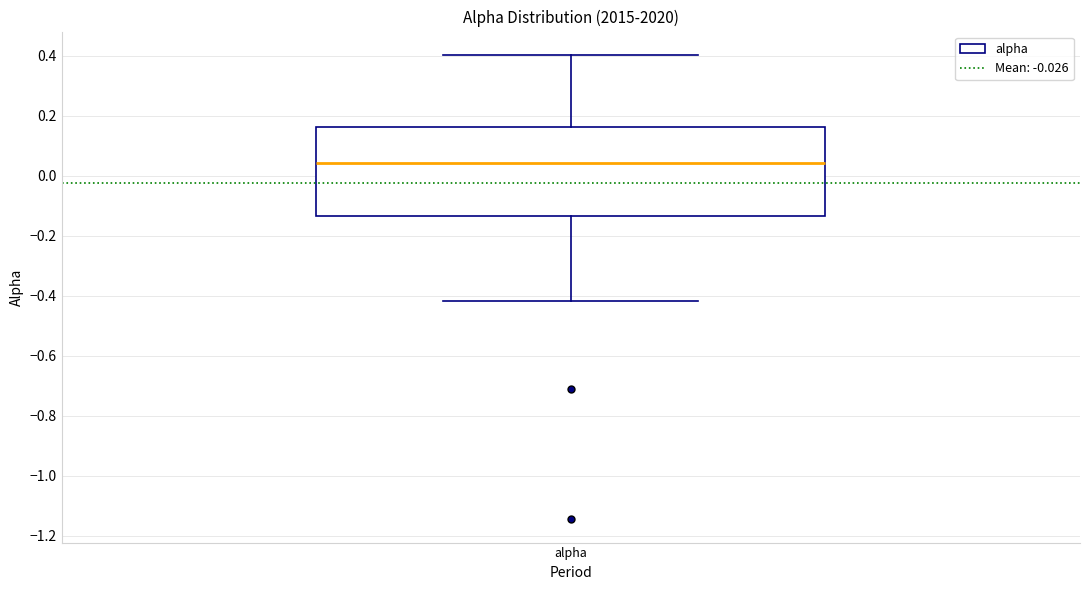

Read this box plot against the y-axis: the position of the median line, the range covered by the box, and the ends of both whiskers. The values are not printed on the chart, so give them approximately, as read against the axis.

median 0.04, box -0.14 to 0.16, whiskers -0.42 to 0.40